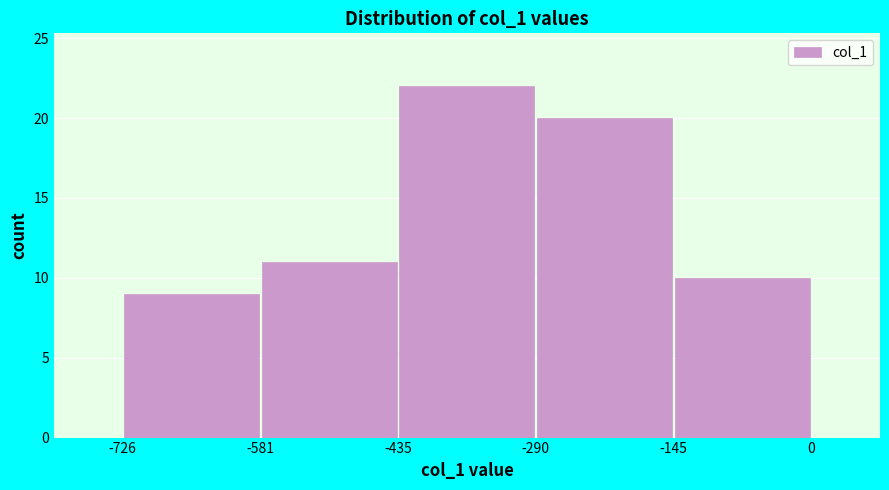

Reading left to right, list every bar in this chart as the range it spans on the x-axis followed by its height. The values are not printed on the chart, so give them approximately, as read against the axis.

-726 to -581: 9
-581 to -435: 11
-435 to -290: 22
-290 to -145: 20
-145 to 0: 10